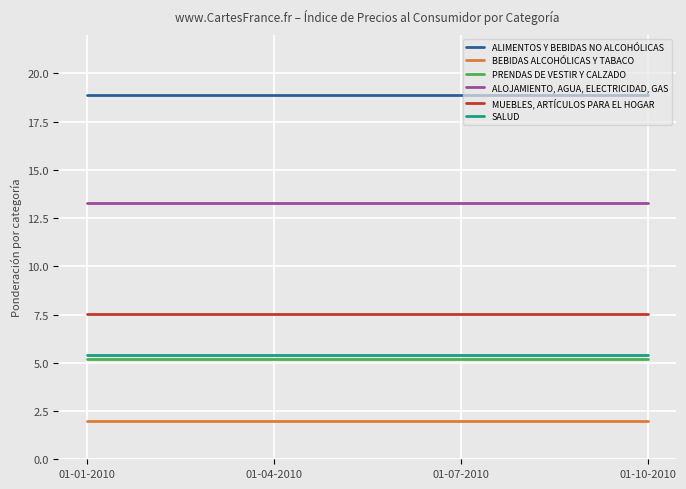

True or false: BEBIDAS ALCOHÓLICAS Y TABACO and PRENDAS DE VESTIR Y CALZADO cross at least once.

False